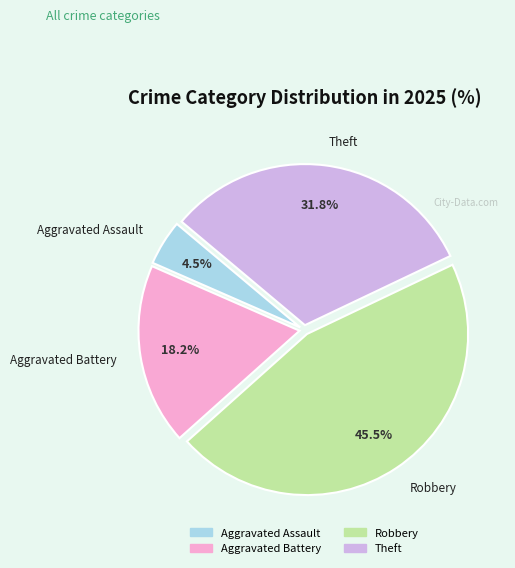

Is there any slice that represents more than half of the pie?

No